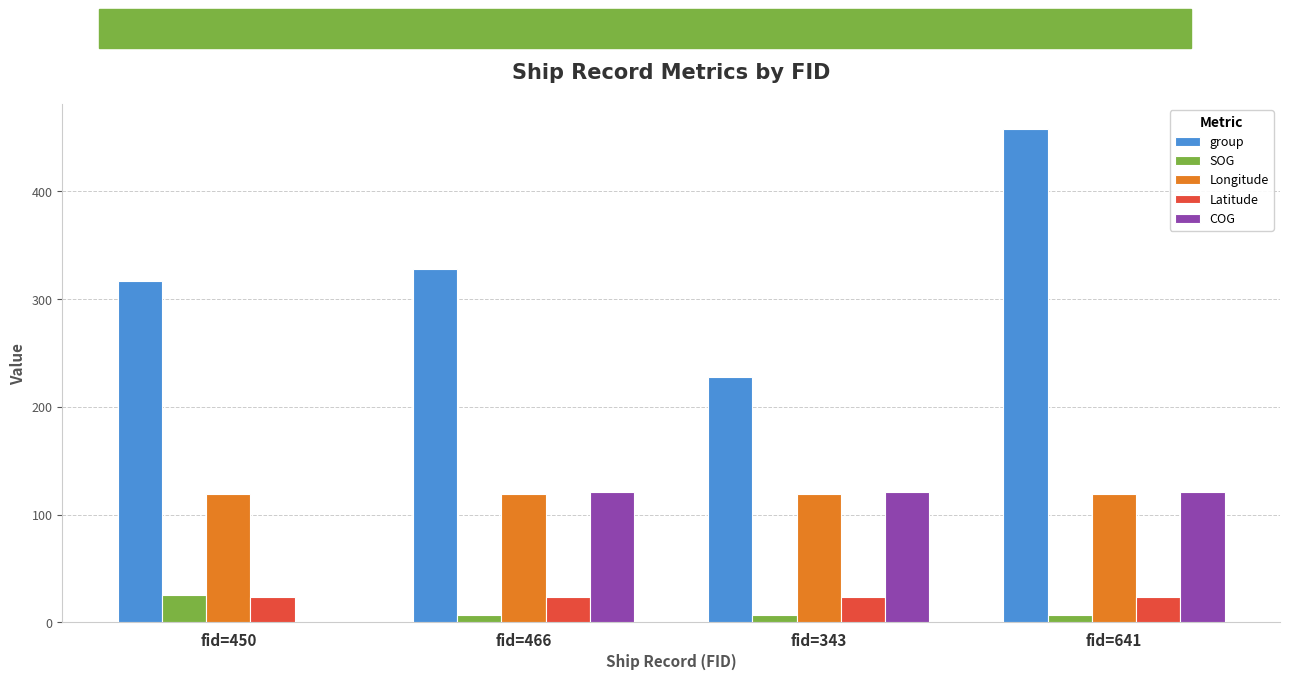

At which category is the sum across all series the highest?

fid=641